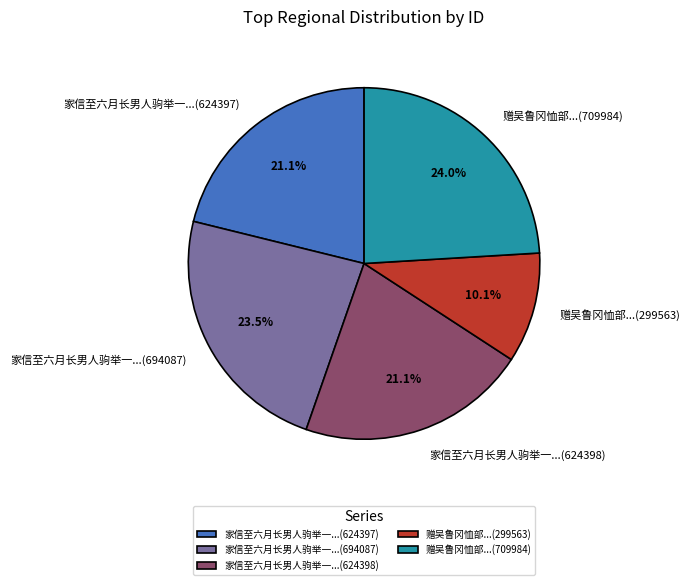

To the nearest percent, what is the difference between the largest and smallest slice percentages?

14%